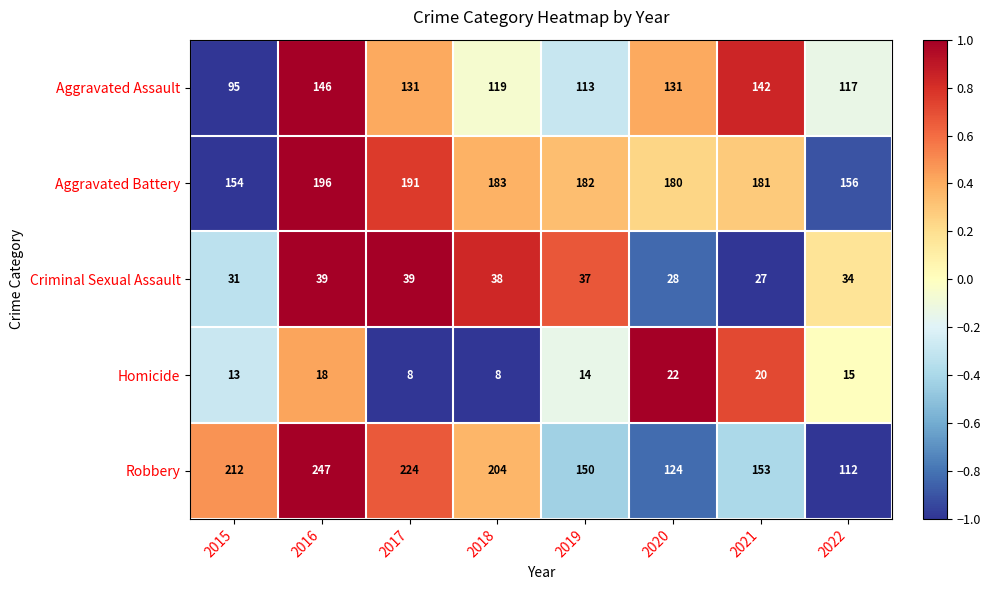

At how many categories does at least one series exceed 202?

4